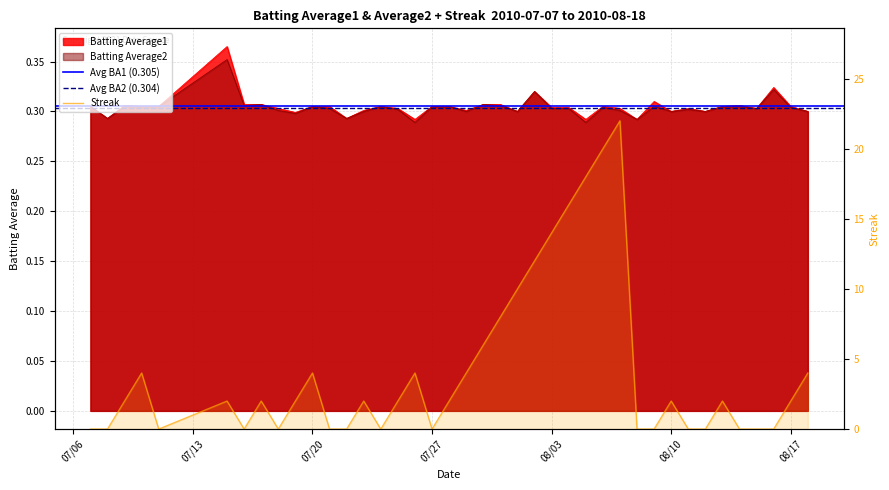

How many Batting Average2 values are between 0 and 1?

40